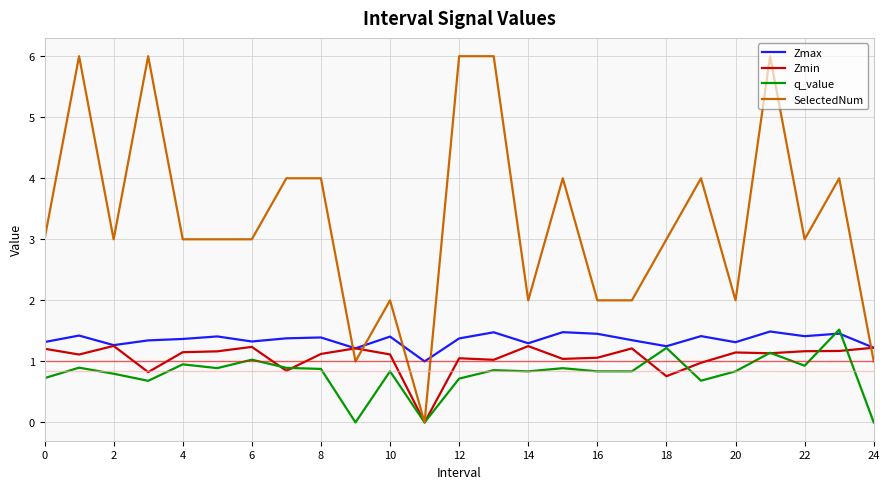

How many lines are shown in the chart?

4